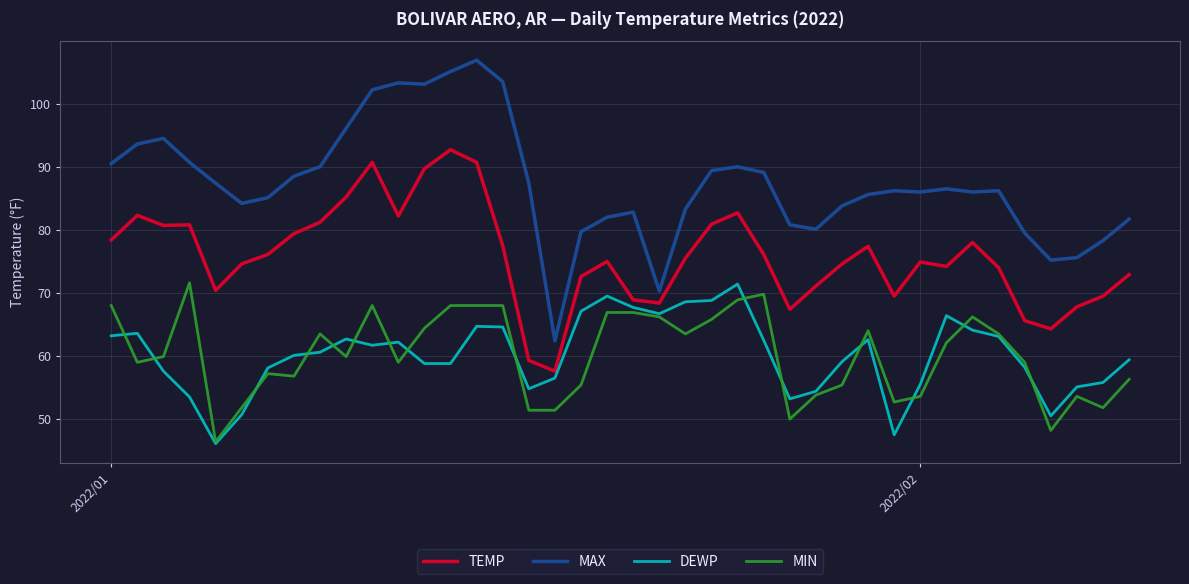

What is the lowest value of the DEWP series?

46.1